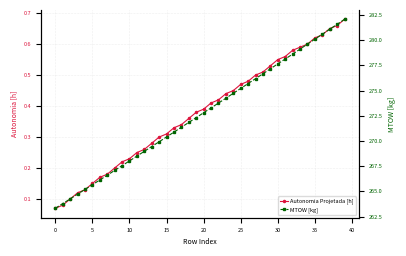

Which series has the largest range (max minus min)?

MTOW [kg]